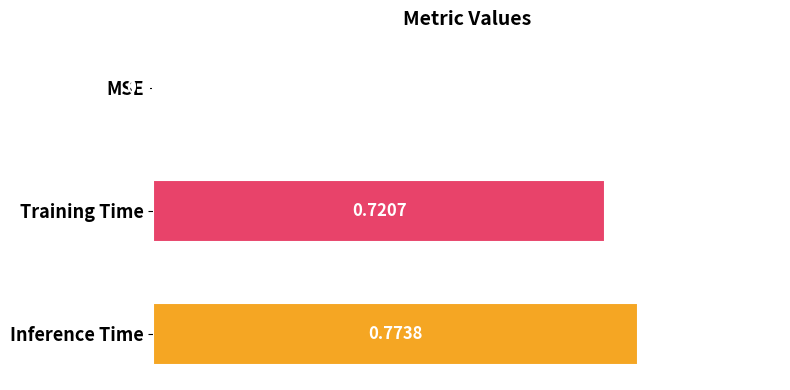

Are the bars horizontal?

Yes